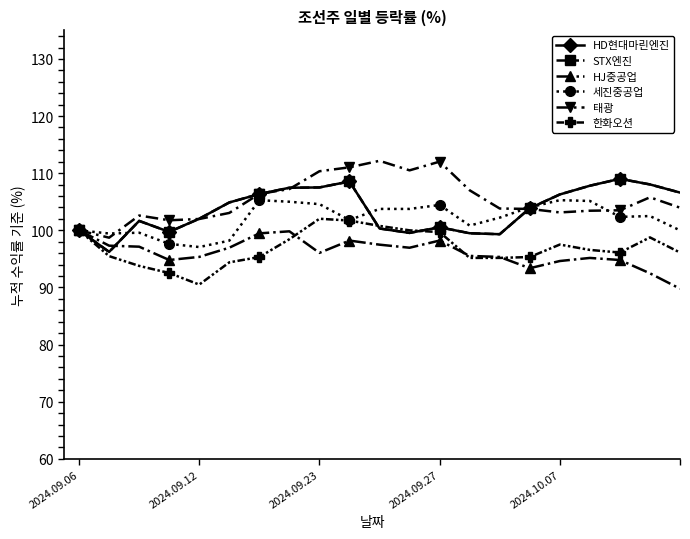

What is the greatest value displayed?

112.2